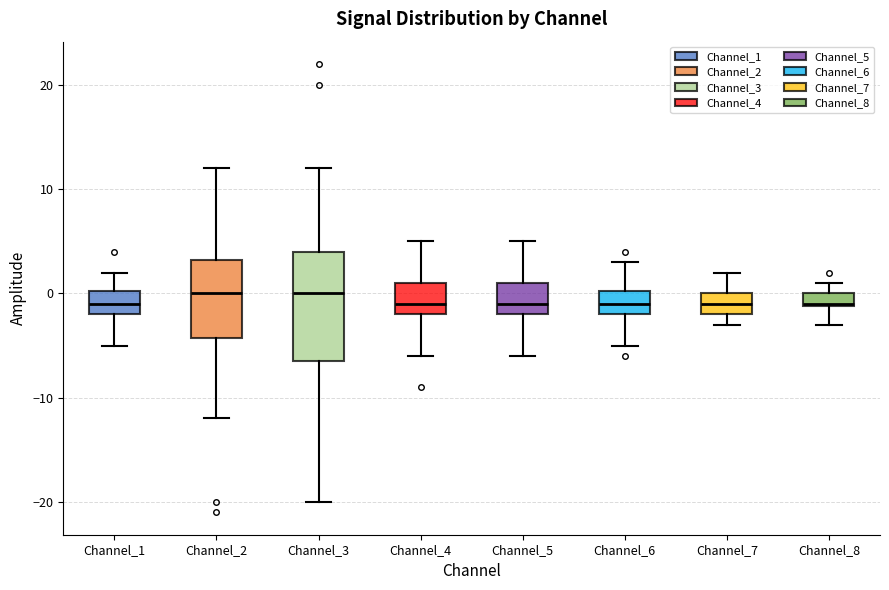

Comparing the boxes themselves (not the whiskers), which one is the tallest?

Channel_3